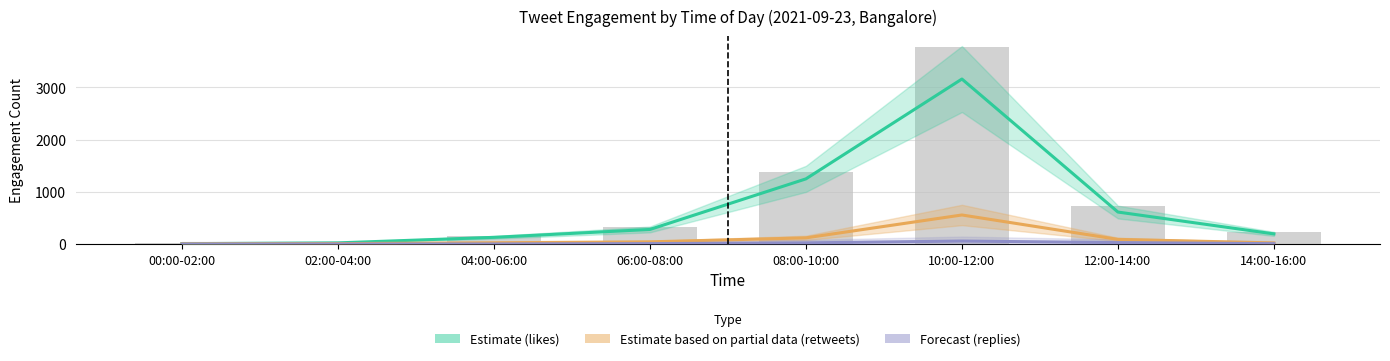

What is the highest value of the Estimate (likes) series?

3158